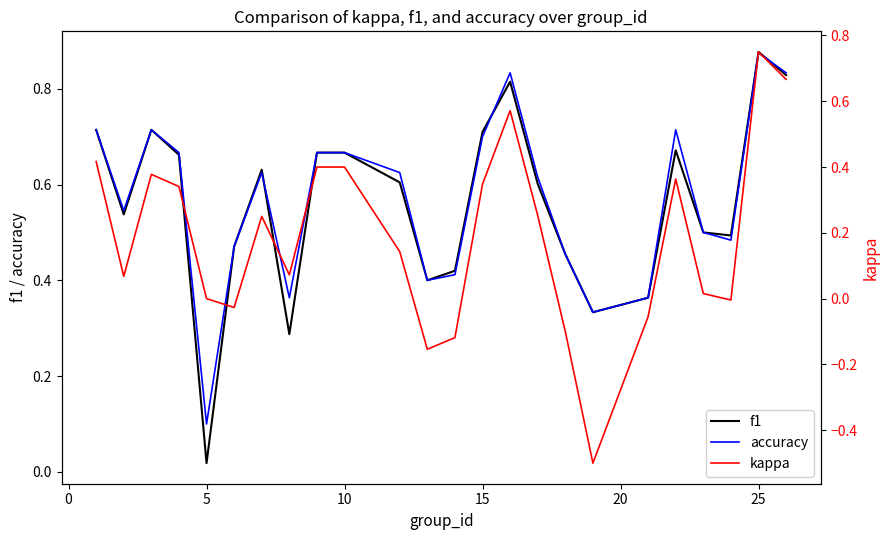

What is the sum of all f1 values?

13.4